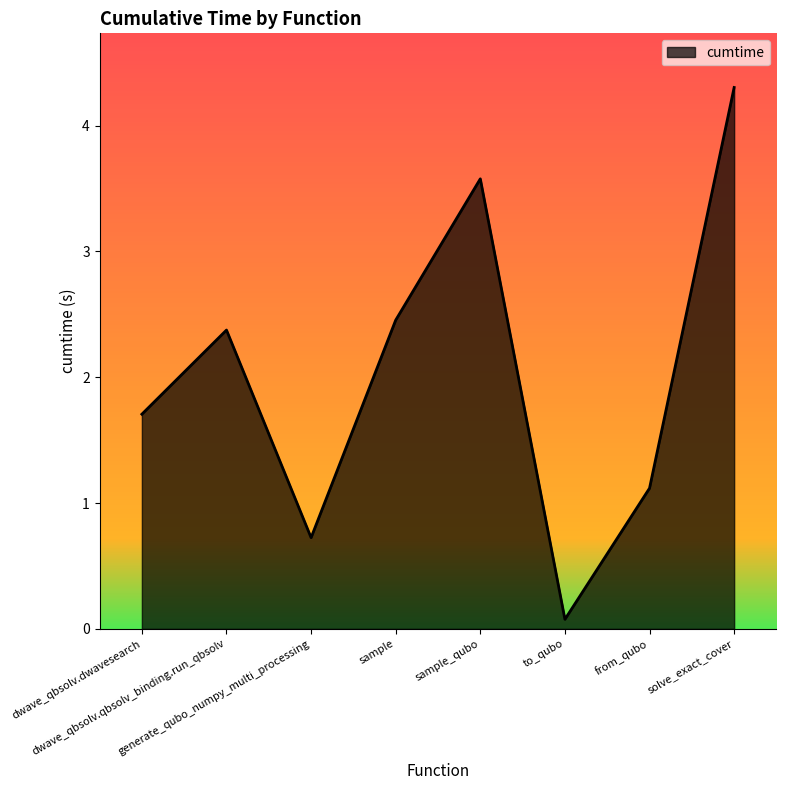

Which label corresponds to the smallest value in the chart?

to_qubo